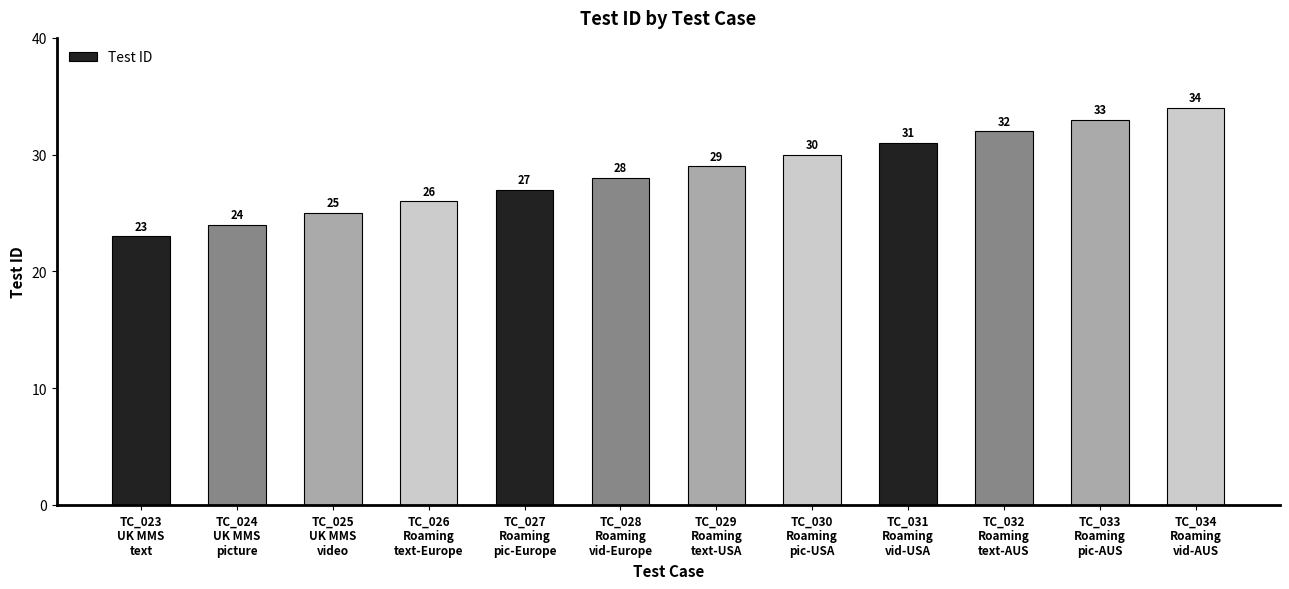

At which label is the value closest to 28?

TC_028
Roaming
vid-Europe